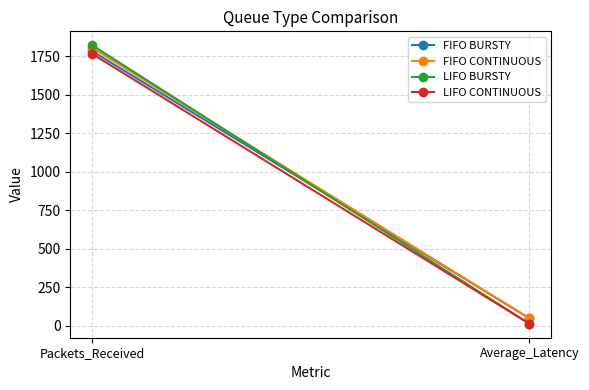

The FIFO CONTINUOUS series shows 2988.4 at Packets_Received. True or false?

False